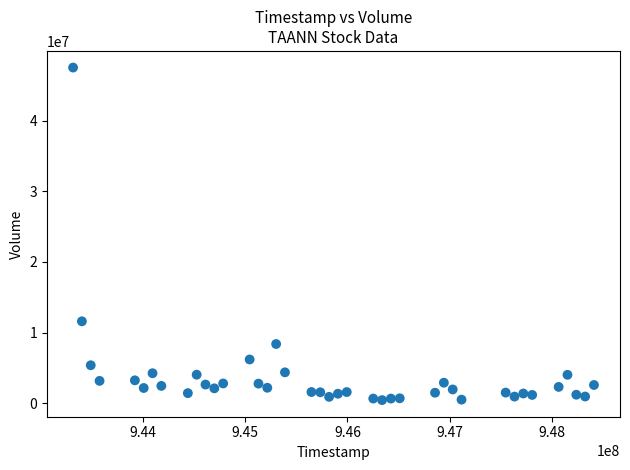

What Y value in the scatter plot is closest to 23977487?

11589368